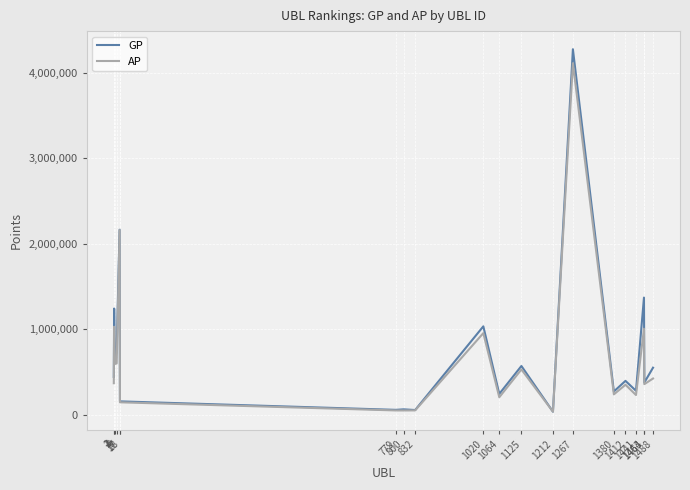

What is the difference between the highest and lowest values at 1412?

45301